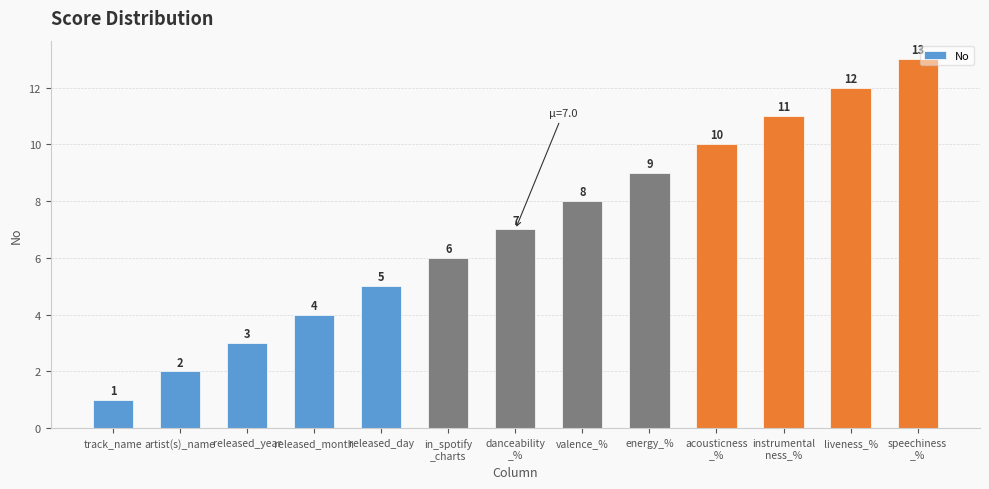

Count the number of categories in the chart.

13